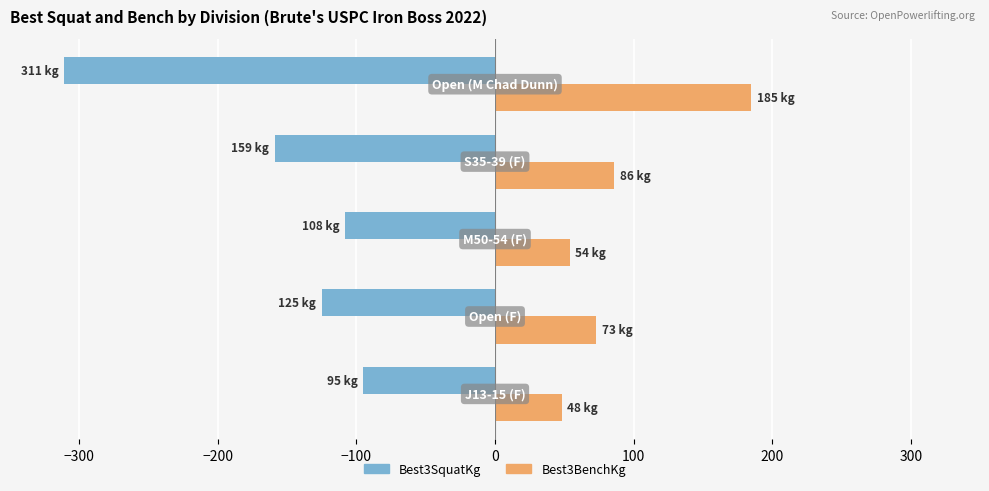

Rank the series by their average value, from highest to lowest.

Best3BenchKg, Best3SquatKg